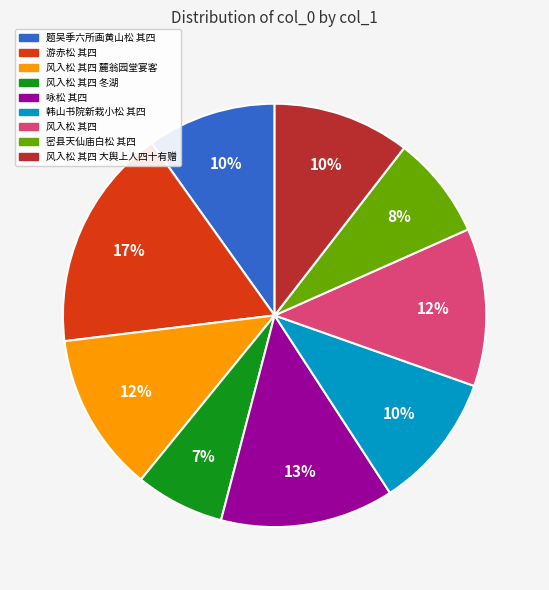

To the nearest percent, what is the average slice percentage?

11%